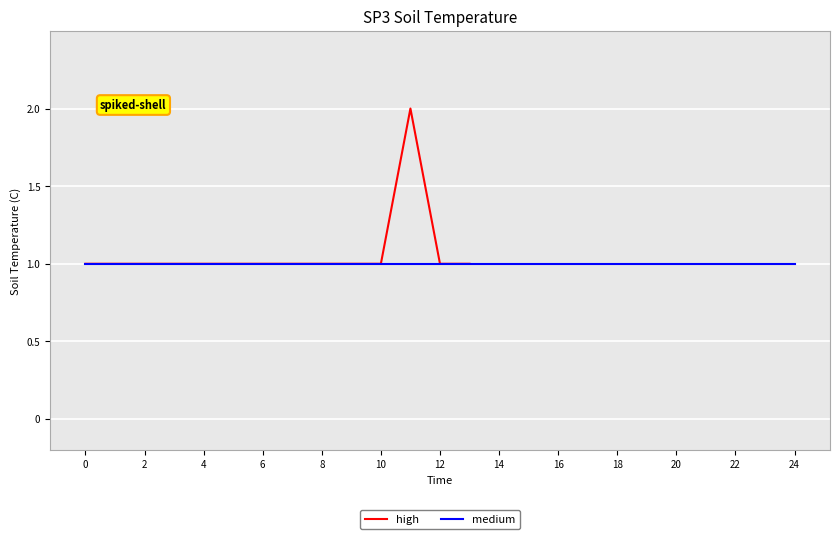

The value of high at 2 is 0. True or false?

False